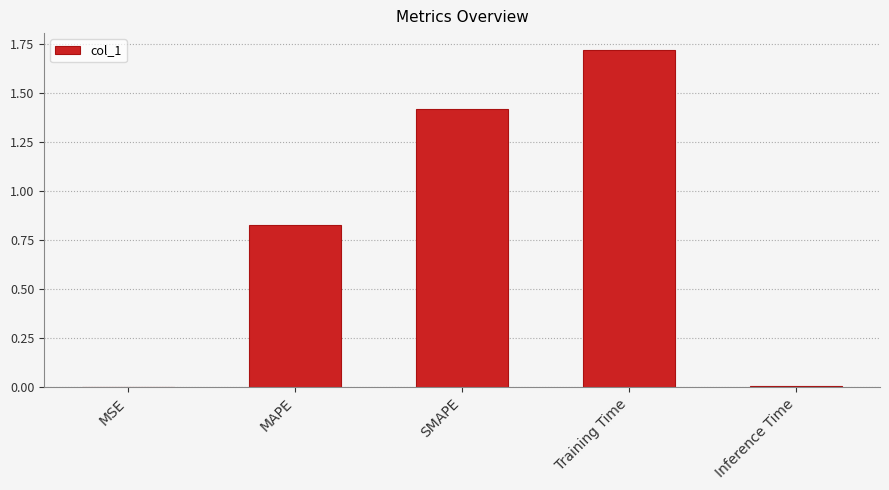

What is the difference between the values at SMAPE and MSE?

1.4